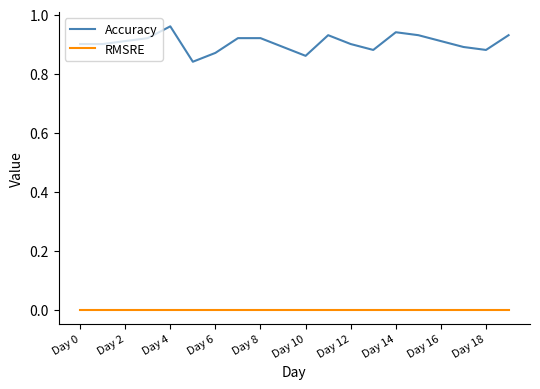

Rank the series by their maximum value, from highest to lowest.

Accuracy, RMSRE